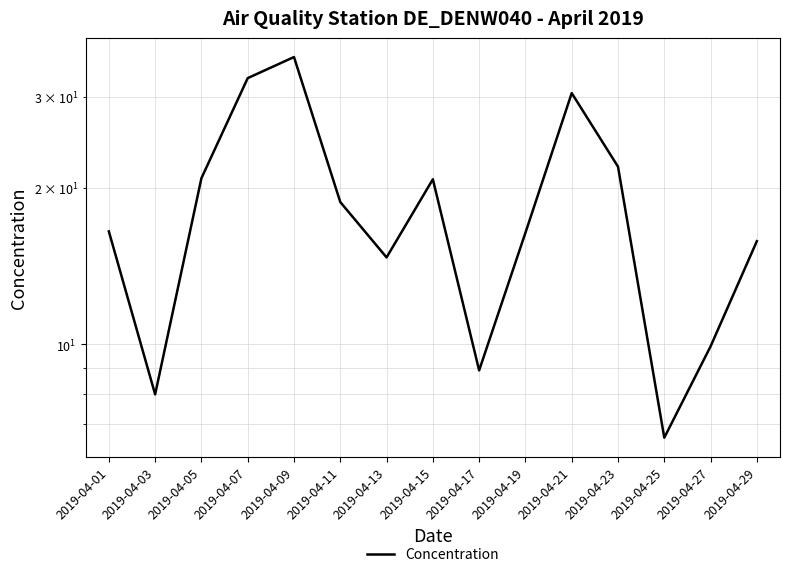

What is the minimum value shown in the chart?

6.6